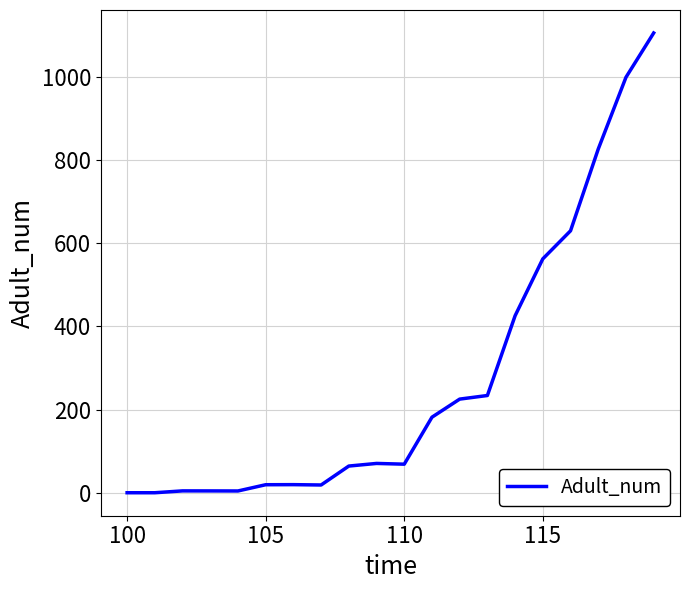

How many lines are shown in the chart?

1